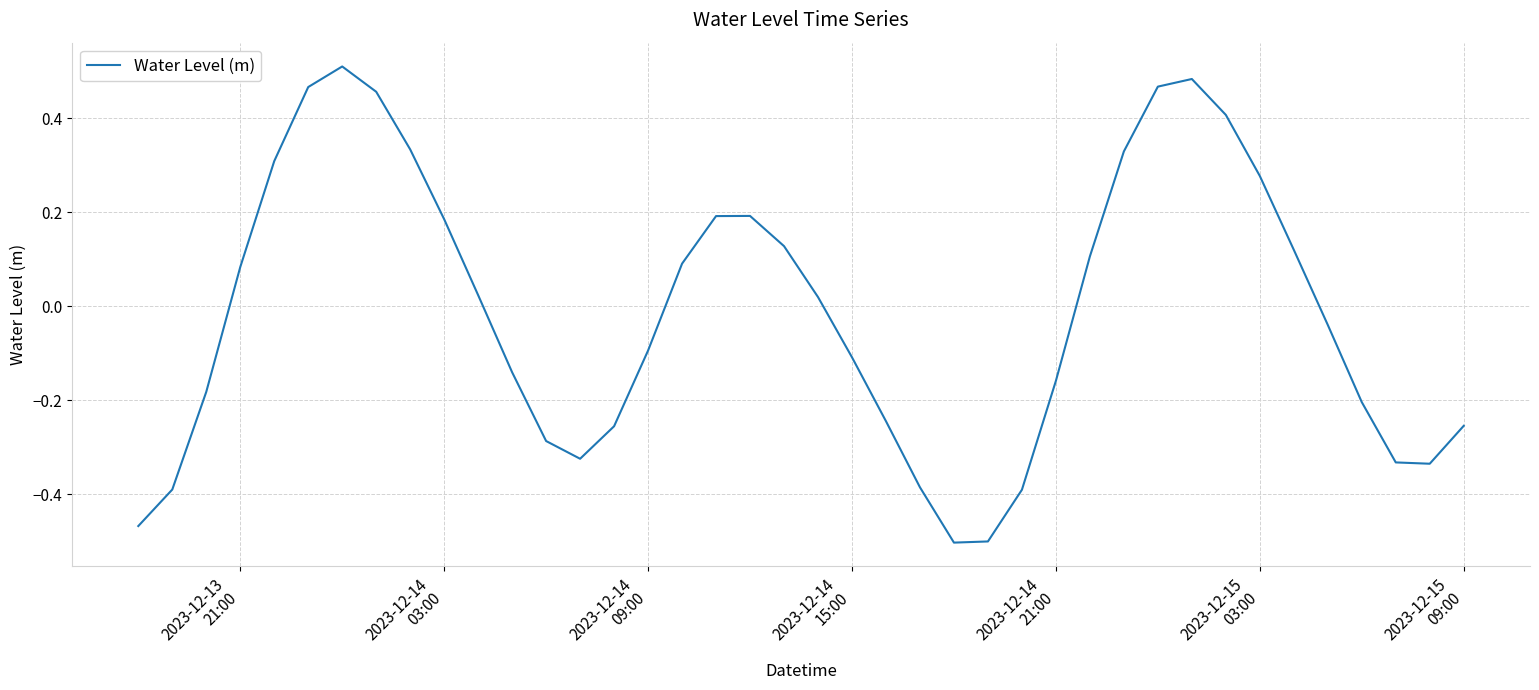

What is the difference between the maximum and minimum values?

1.0